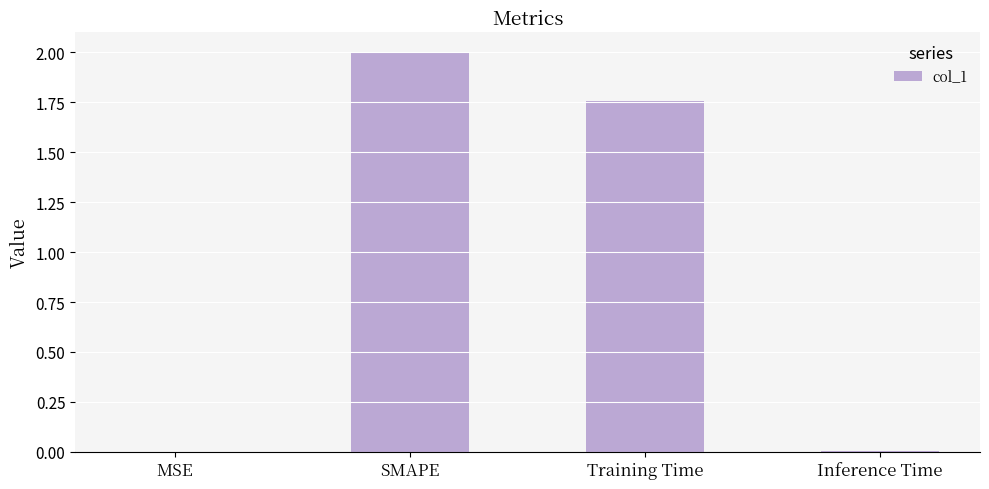

What is the average value?

0.9